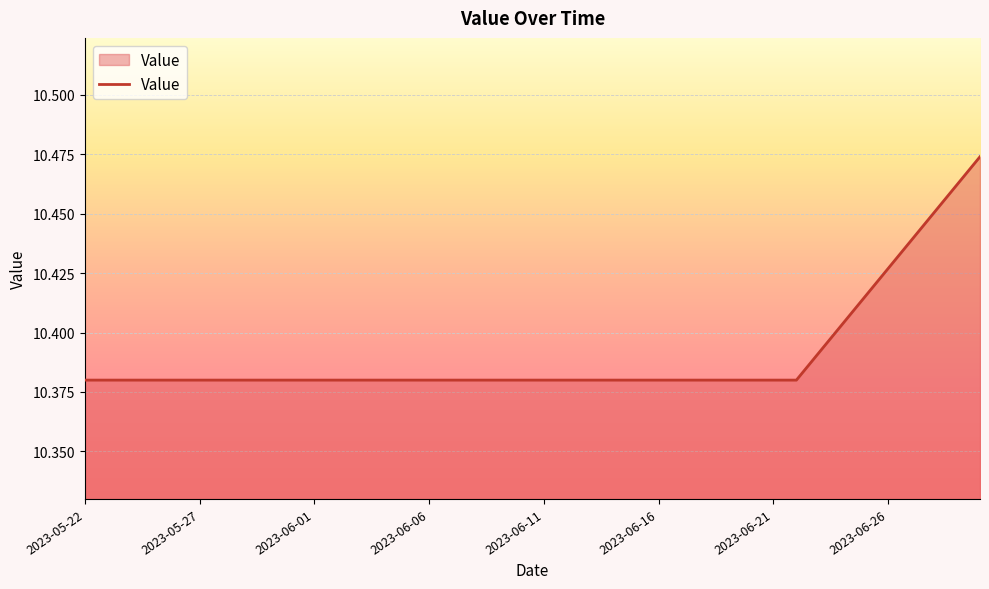

How many lines are shown in the chart?

1